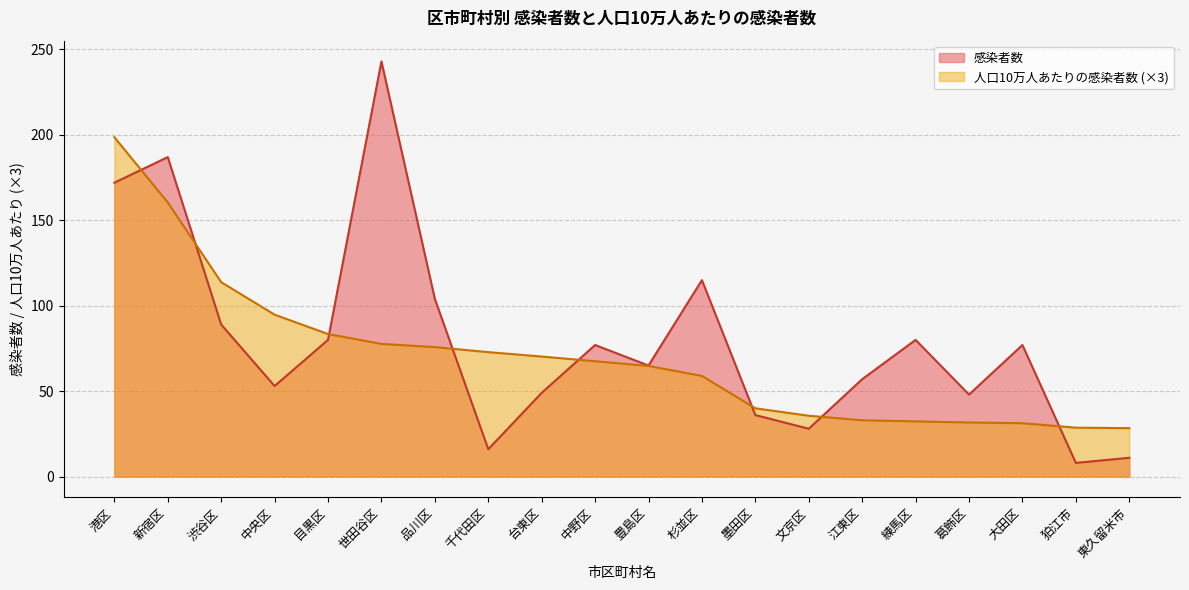

How many interior local peaks does the 感染者数 series have?

6